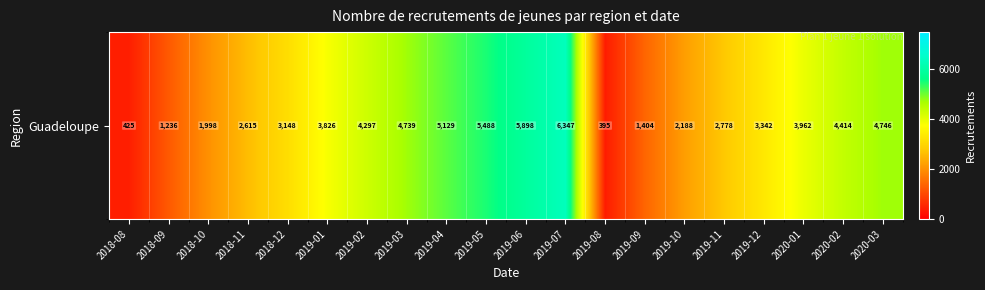

Reading right to left, what are all the values shown in this chart?

4746	4414	3962	3342	2778	2188	1404	395	6347	5898	5488	5129	4739	4297	3826	3148	2615	1998	1236	425